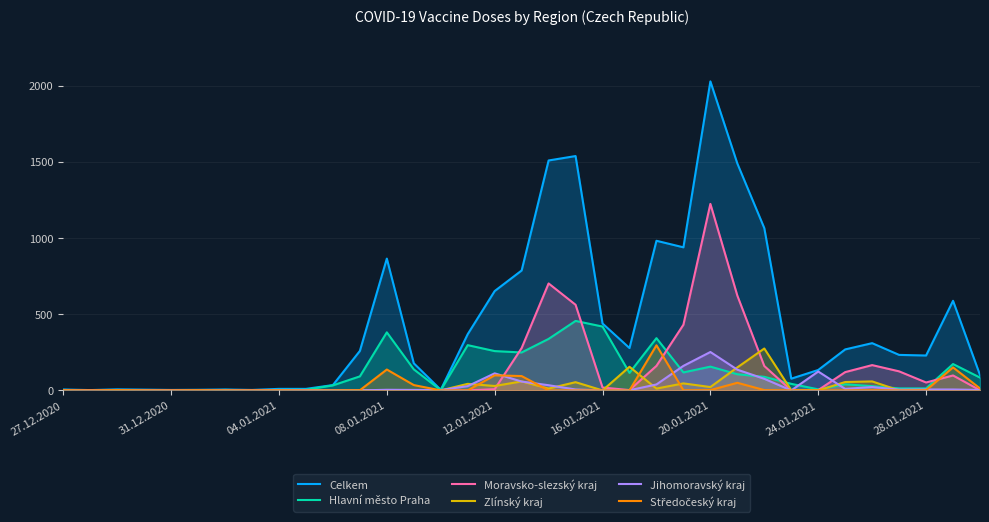

The value of Hlavní město Praha at 12.01.2021 is 400. True or false?

False